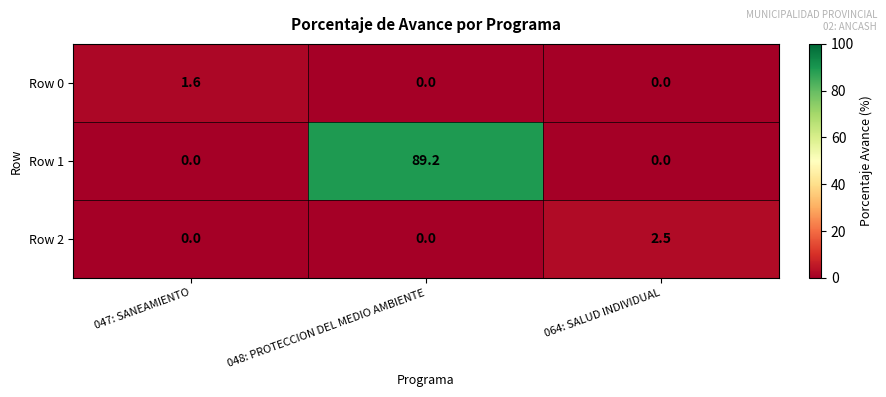

Count the number of data series in this chart.

3